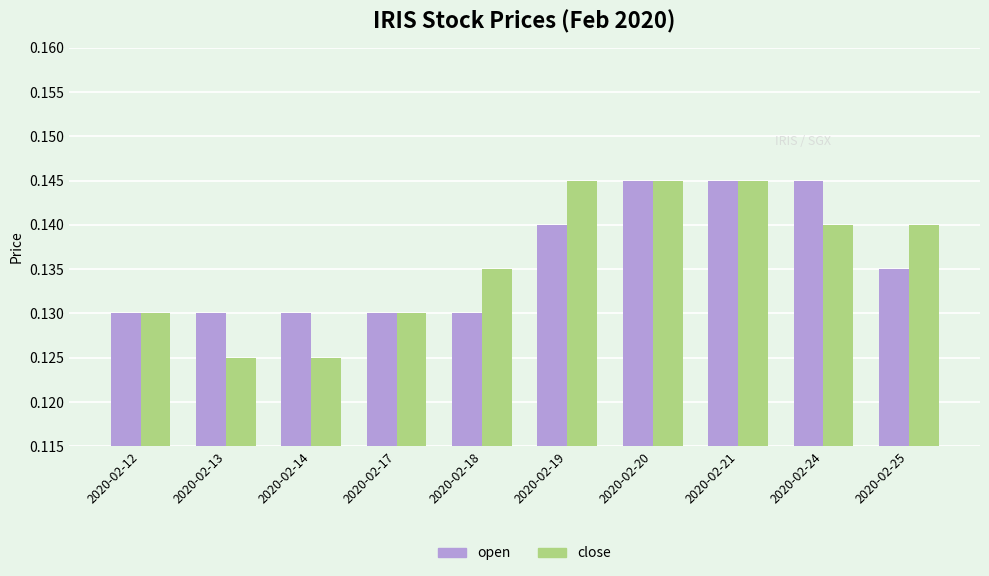

How many groups of bars are there?

10